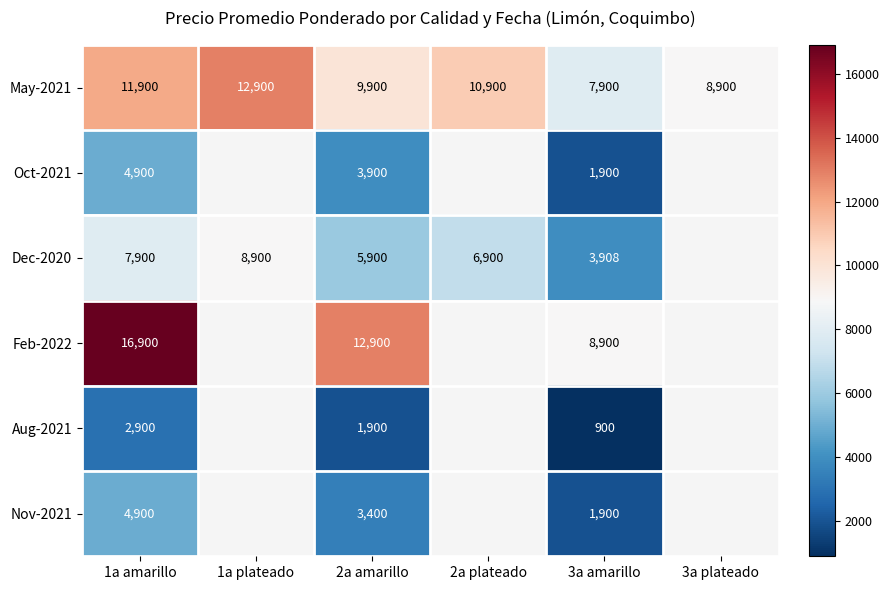

What is the spread (max minus min) of values at 1a amarillo?

14000